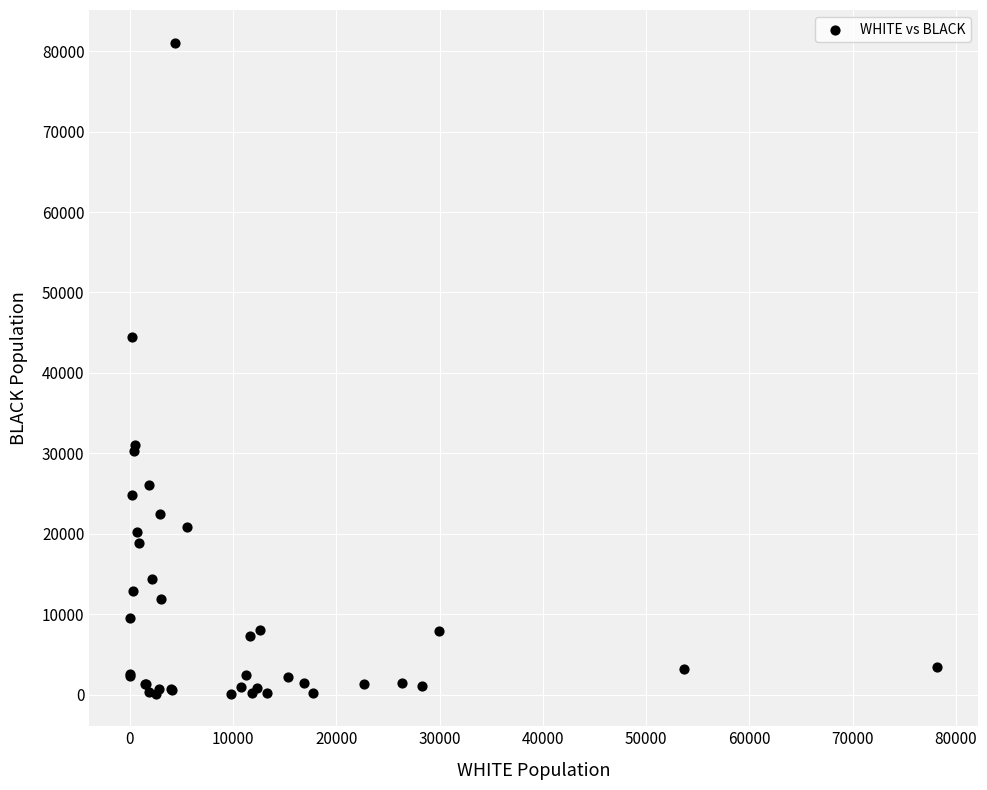

What Y value in the scatter plot is closest to 40590?

44402